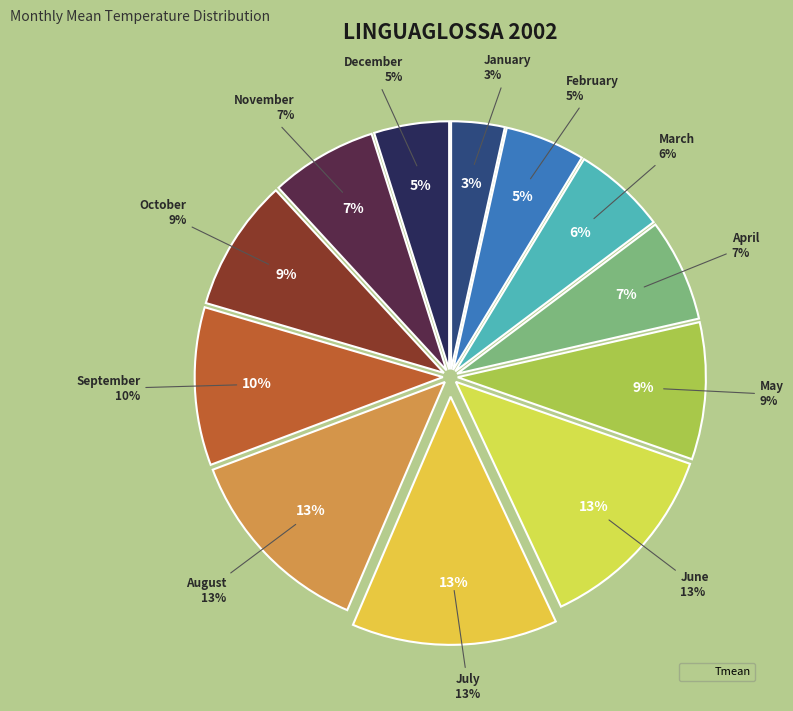

To the nearest percent, what is the difference between the largest and smallest slice percentages?

10%